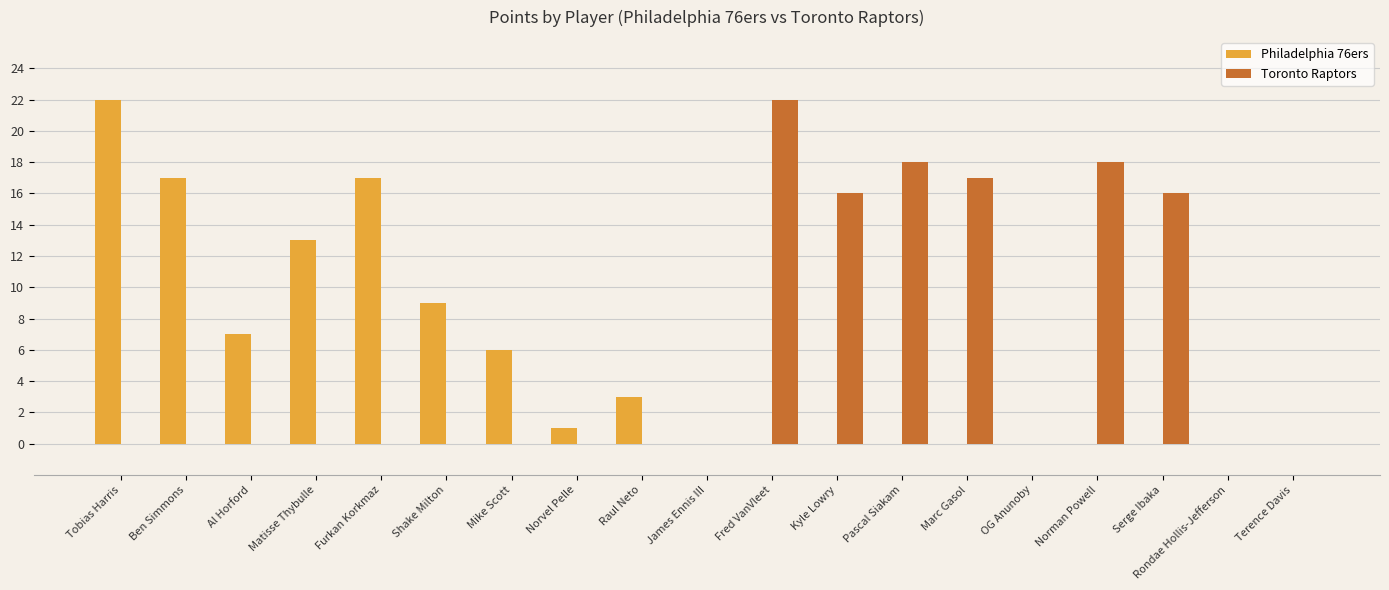

What is the total value across all series at Serge Ibaka?

16